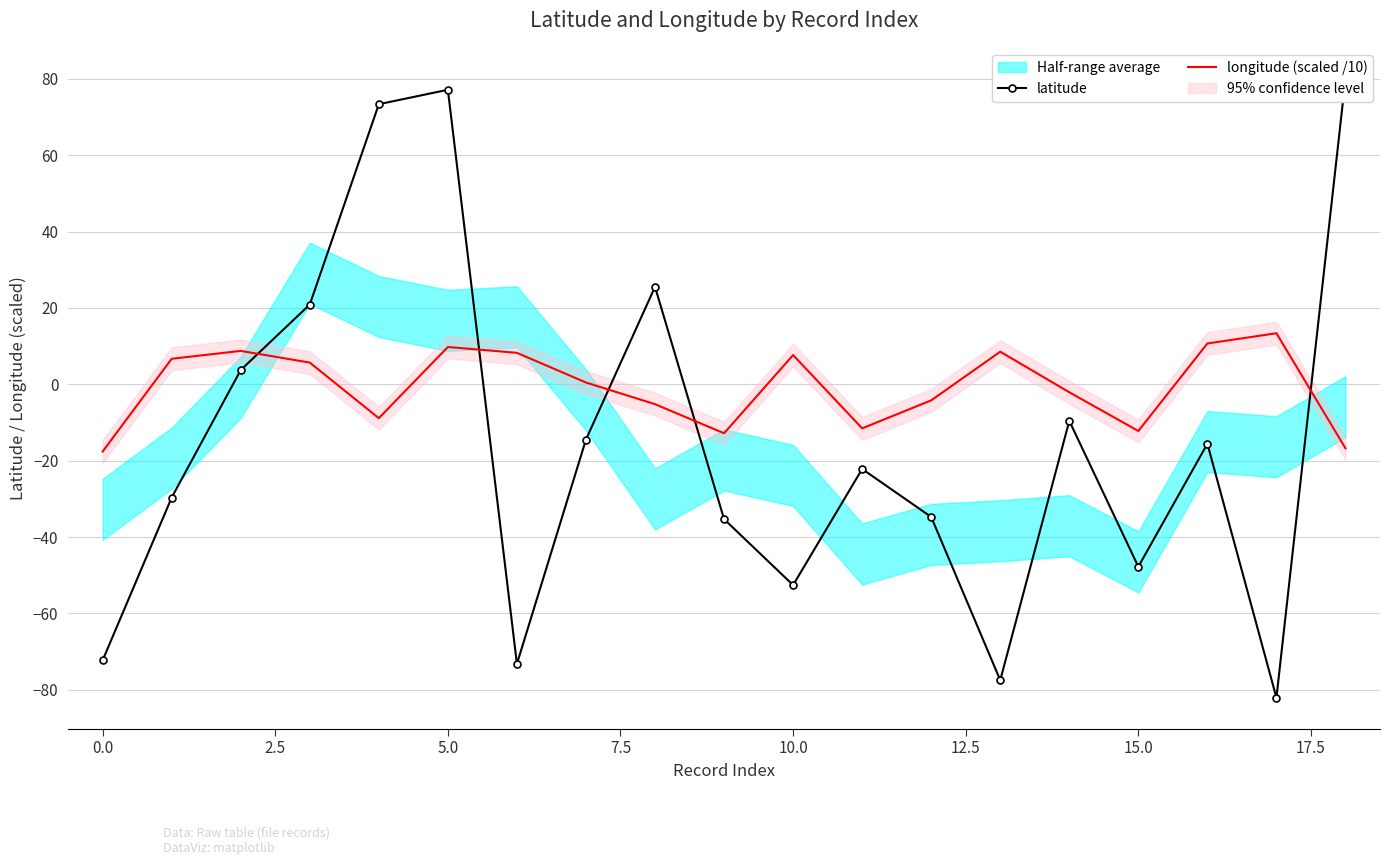

True or false: longitude (scaled /10) has a value of -6.9 at 0.0.

False